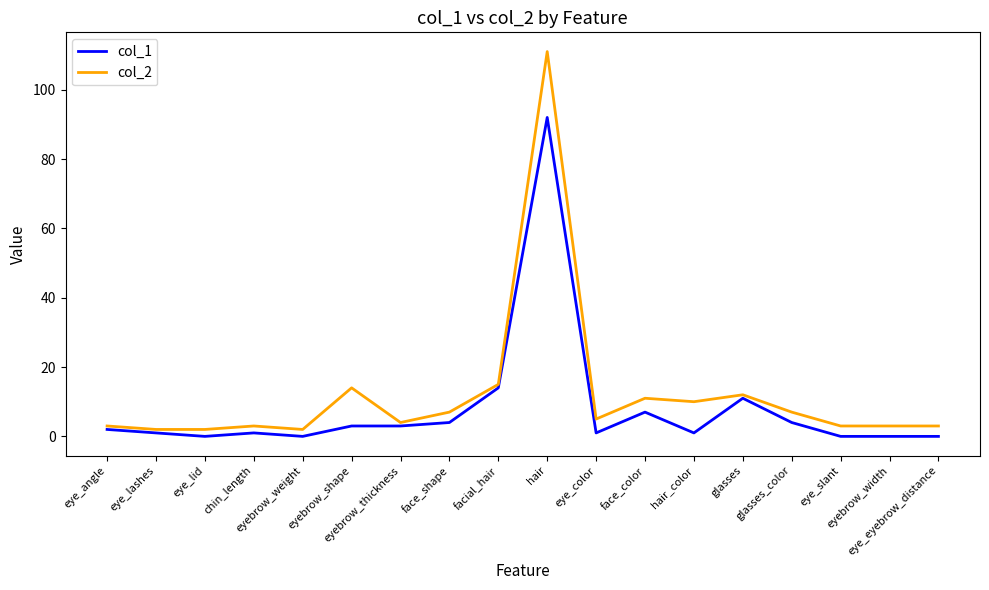

What is the maximum value shown in the chart?

111